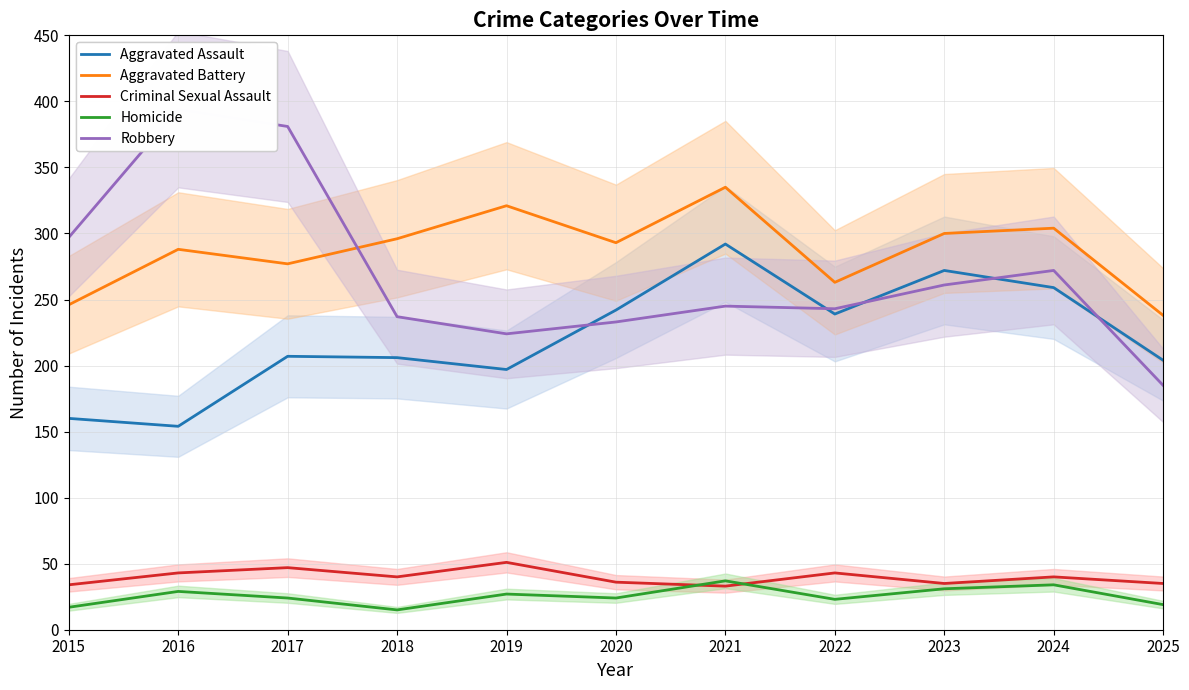

At 2024, list the series in order from smallest to largest.

Homicide, Criminal Sexual Assault, Aggravated Assault, Robbery, Aggravated Battery